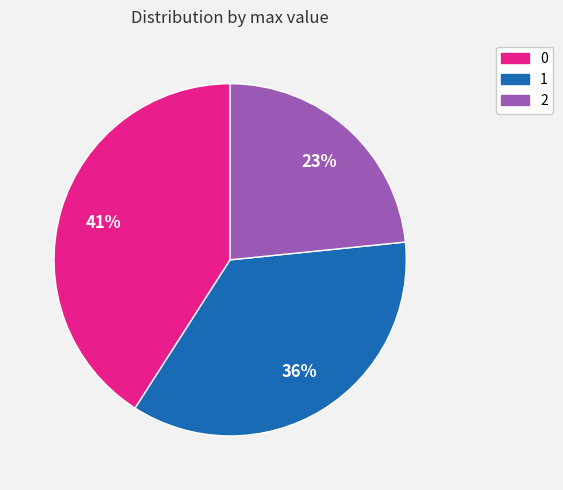

Combined, do 0 and 2 account for over 50%?

Yes